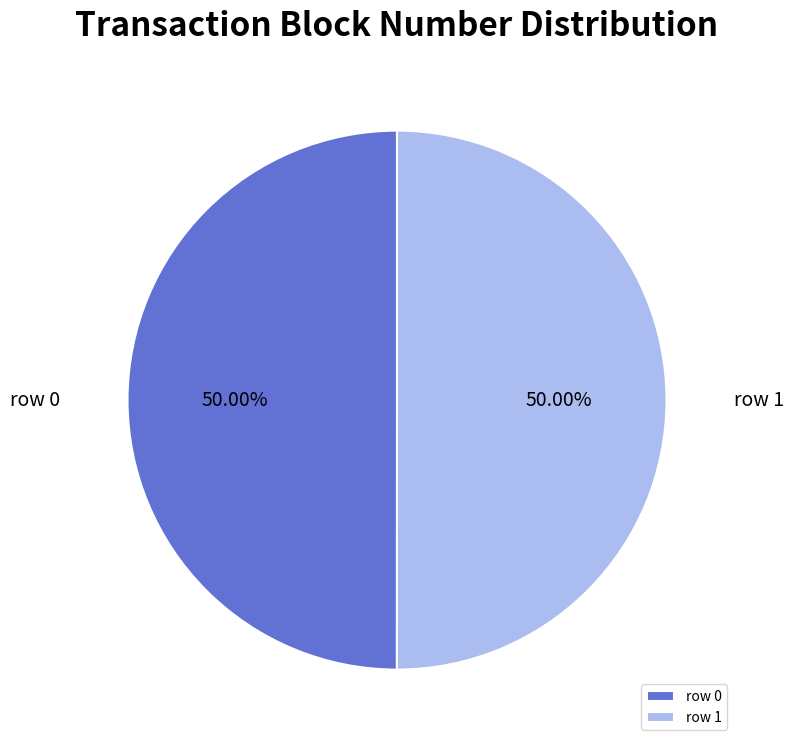

What is the ratio of the value at row 0 to the value at row 1?

1.0